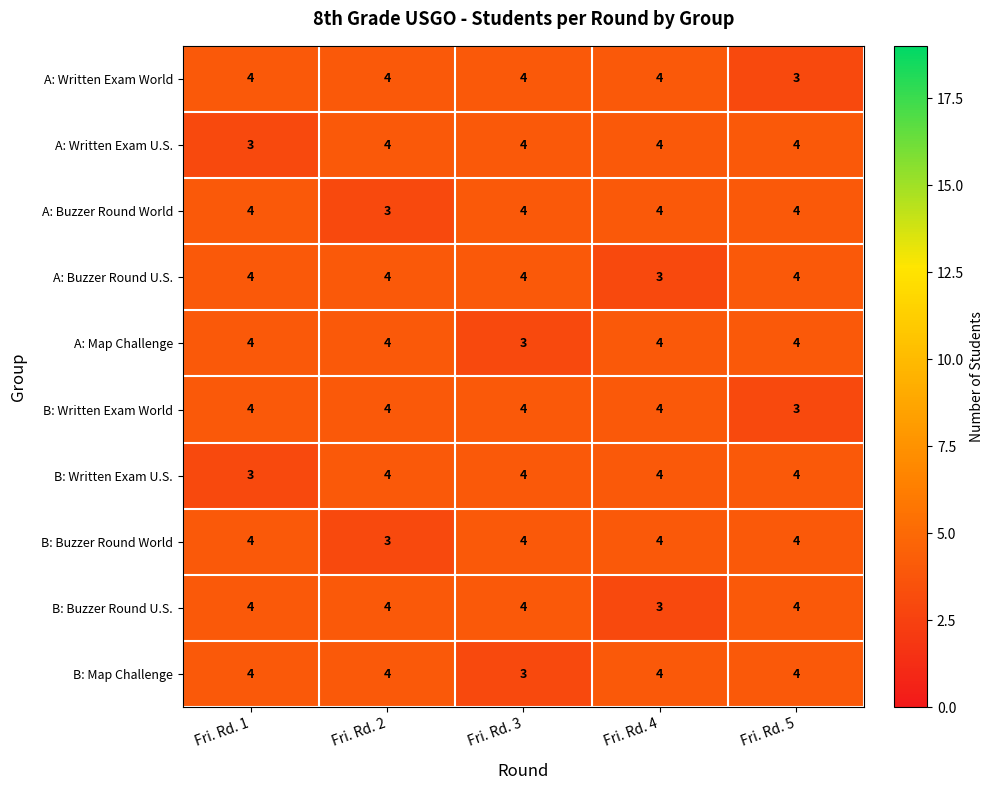

What is the smallest value displayed?

3